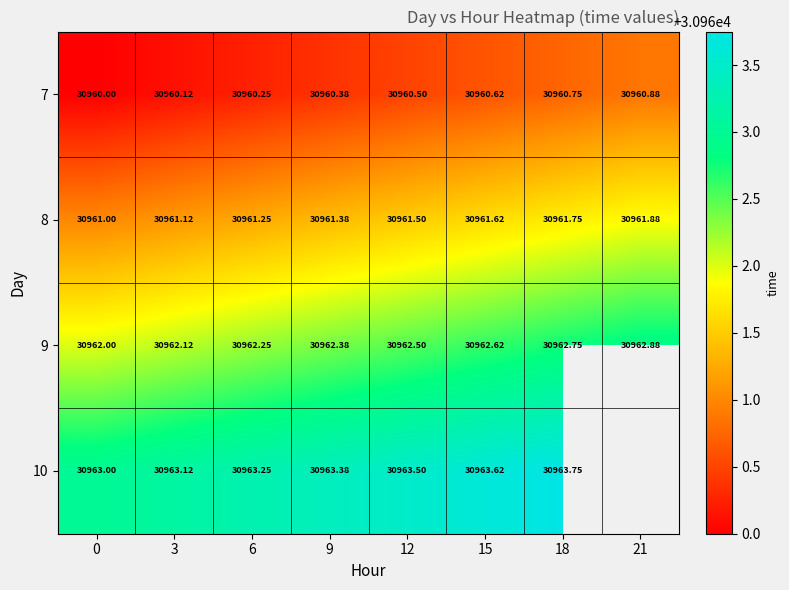

Between 0 and 18, which is larger?

18